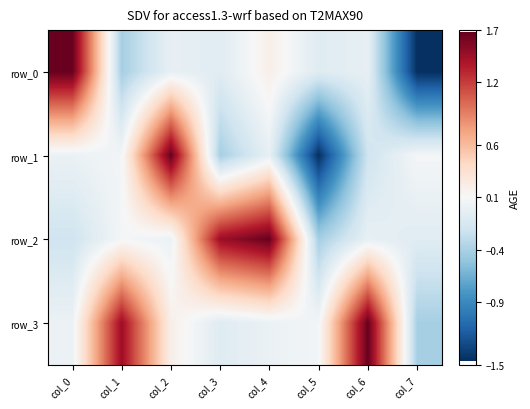

What value does the row_1 series have at col_1?

0.1